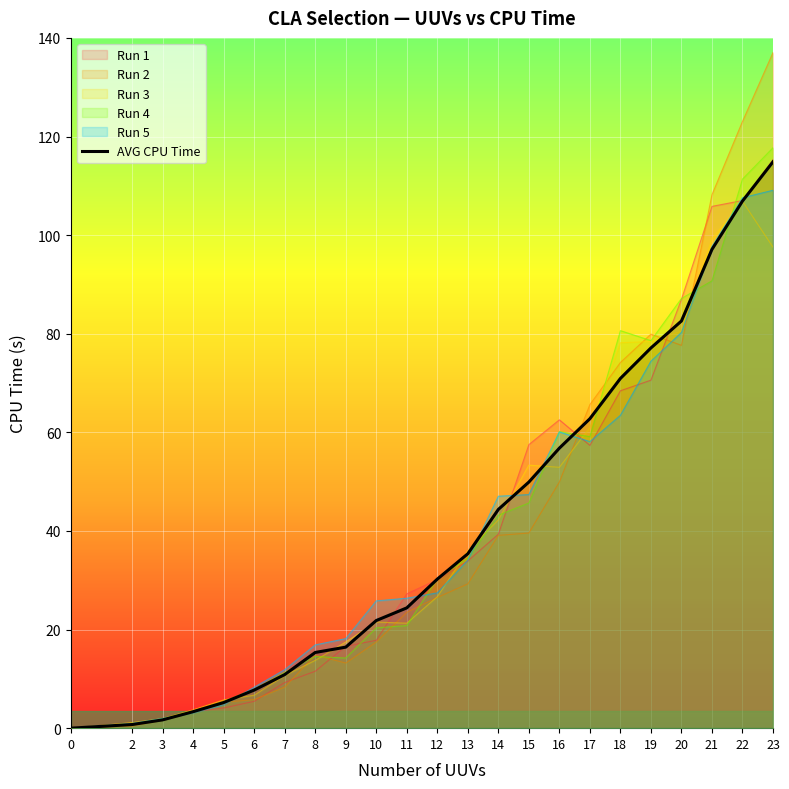

Reading right to left, list all the values displayed in this chart.

114.9	106.9	97.1	82.6	77.1	70.9	62.8	56.8	49.9	44.4	35.4	30.2	24.4	21.8	16.4	15.4	10.9	7.7	5.2	3.3	1.7	0.7	0.0